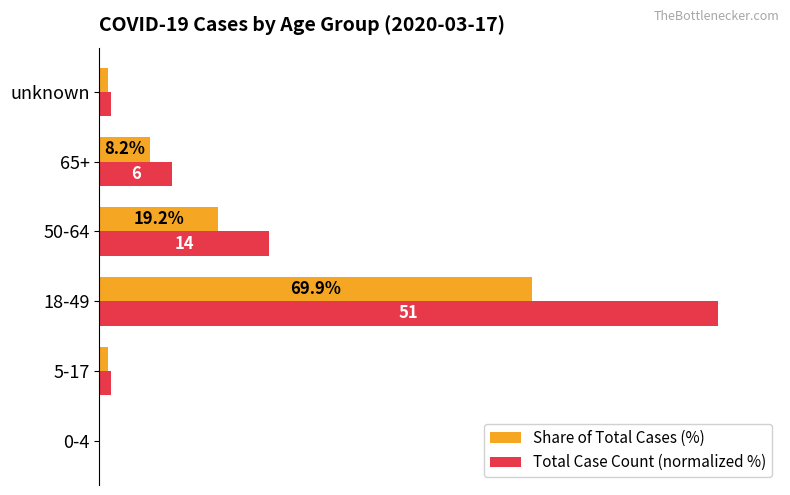

At which category is the sum across all series the highest?

18-49